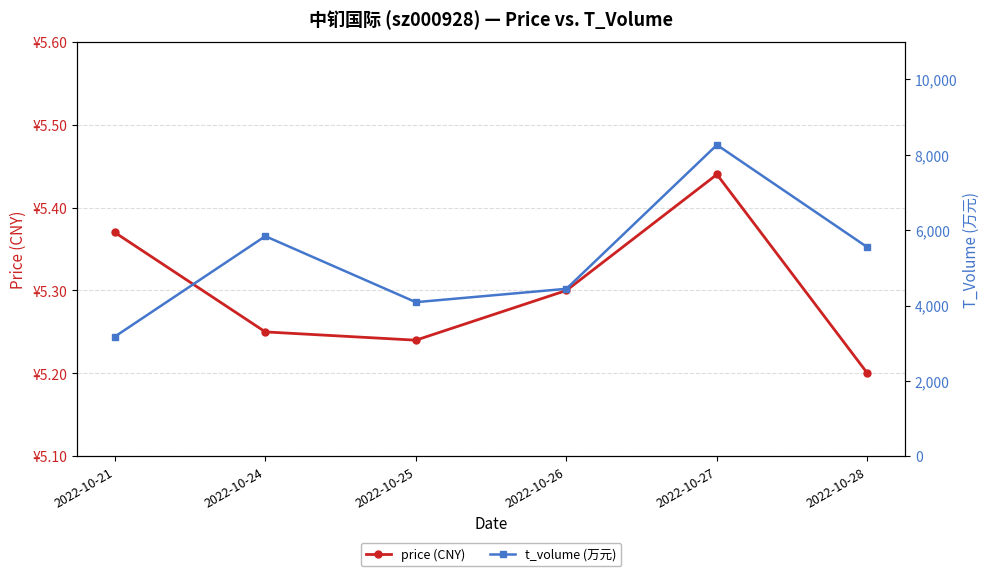

Count the price (CNY) values in the range 5 to 6.

6